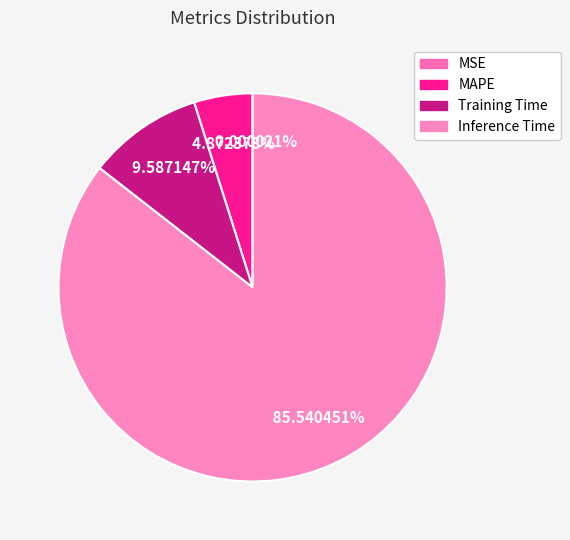

Does MSE account for over 50% of the chart?

No